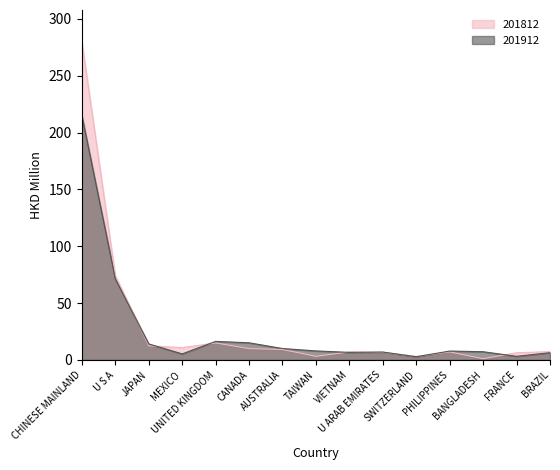

Which series has the largest total across all categories?

201812